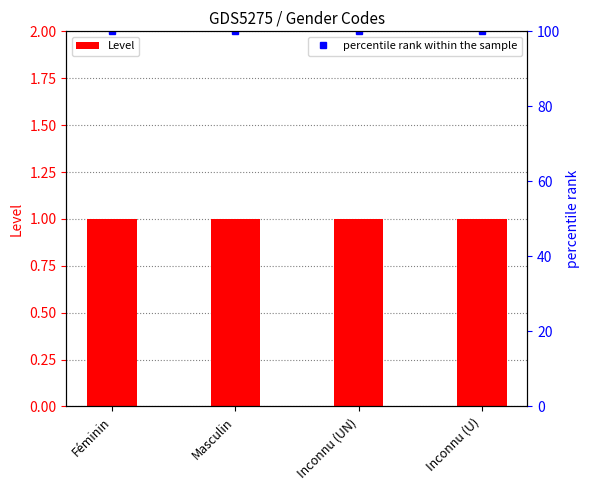

What is the label of the 1st bar from the left?

Féminin